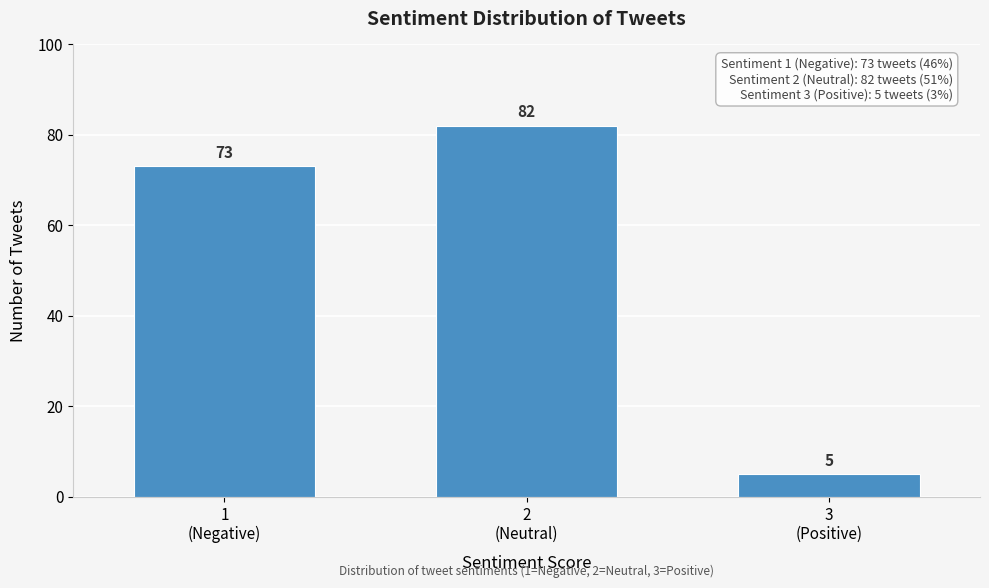

Reading left to right, extract all data points from this chart.

73	82	5